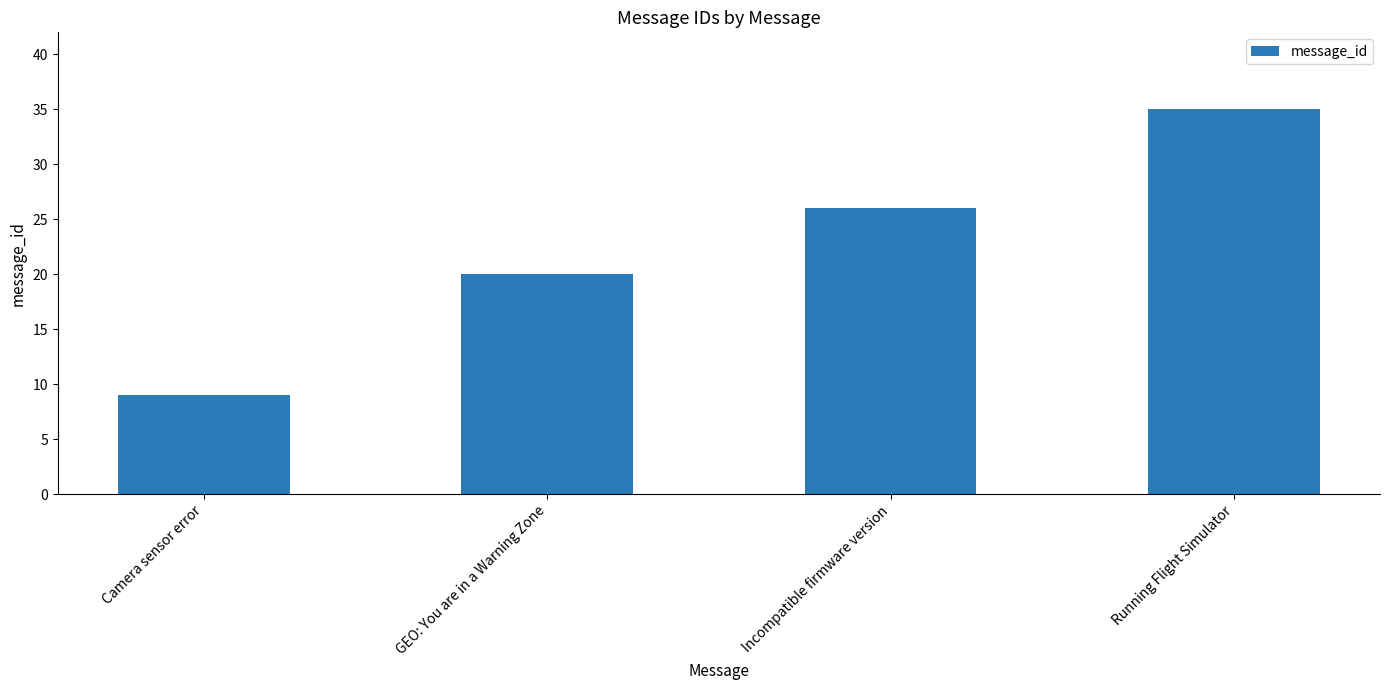

Count the number of data series in this chart.

1